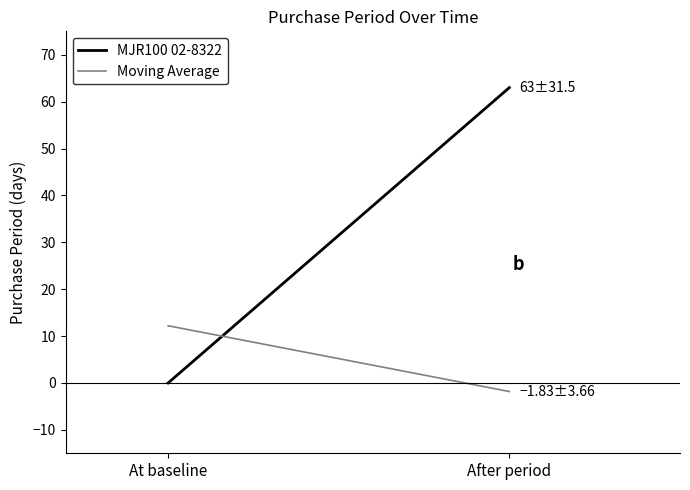

Does the chart have visible grid lines?

No